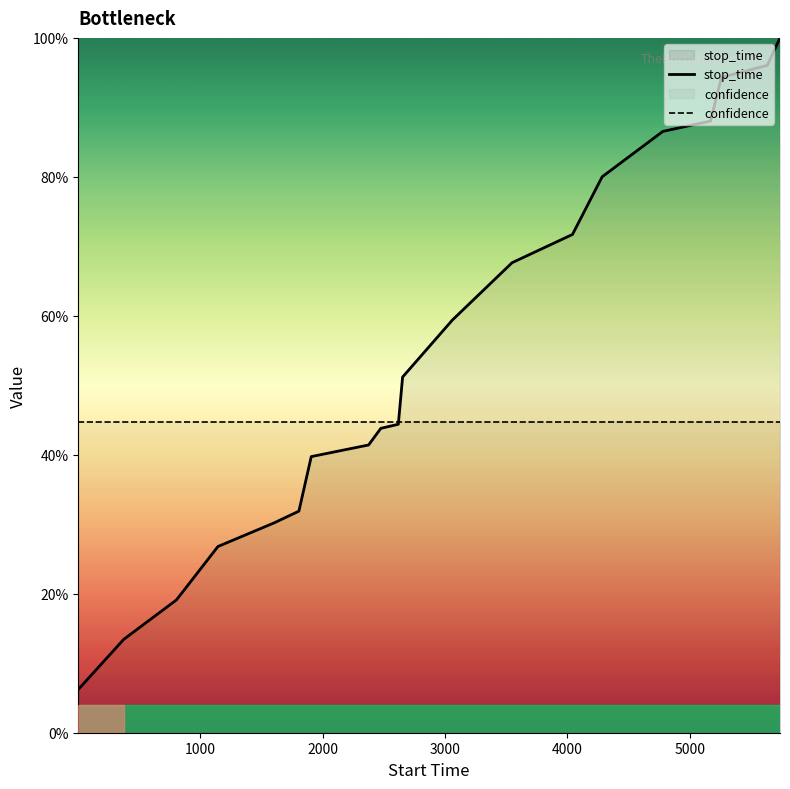

List the series in order of their peak value, lowest first.

confidence, stop_time